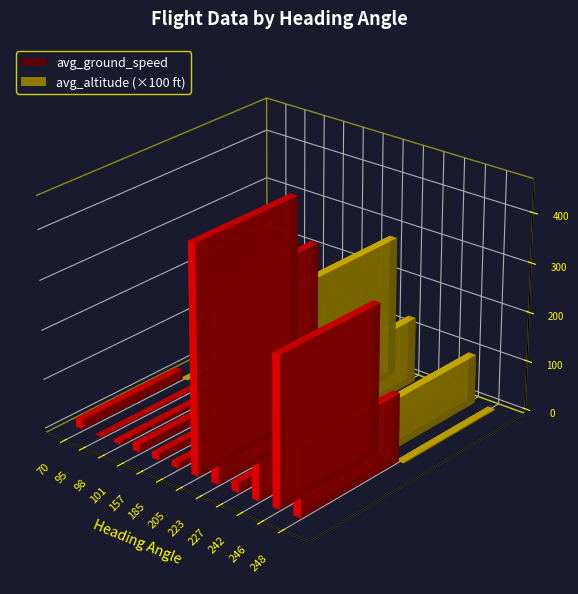

Does the chart contain stacked bars?

No